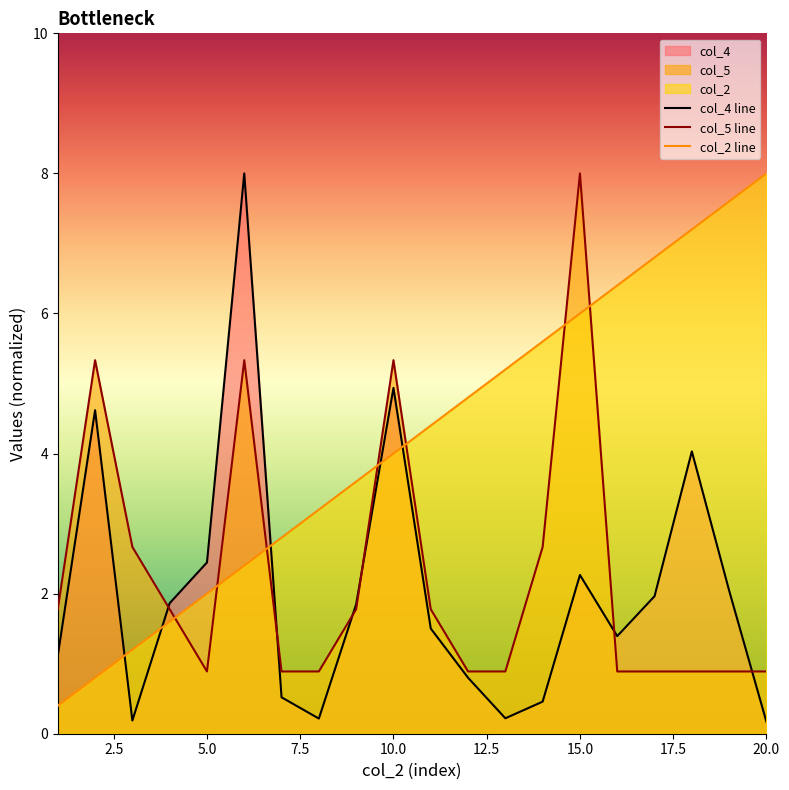

True or false: col_4 has a value of 0.2 at 13.

True